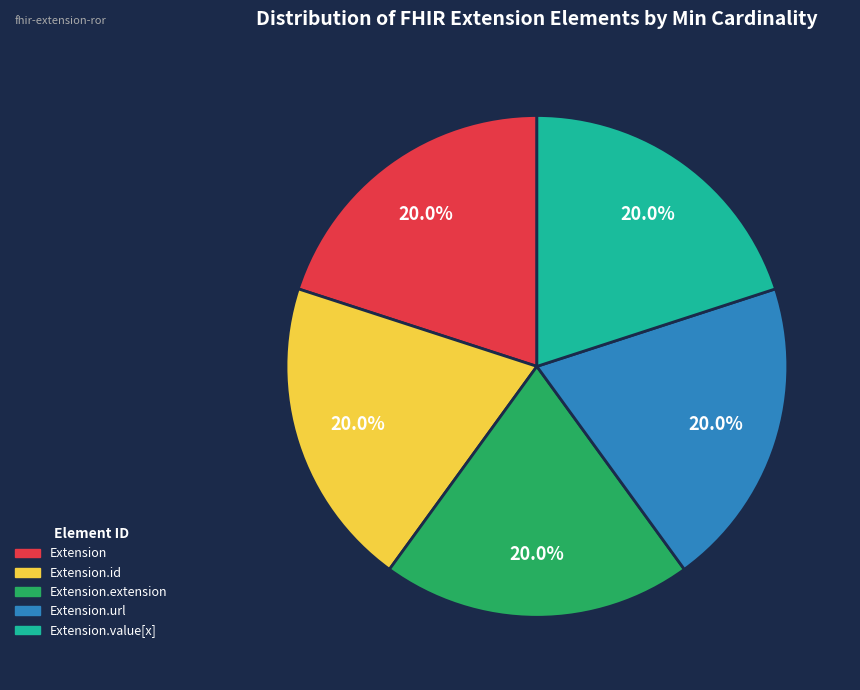

Does any single category account for the majority?

No